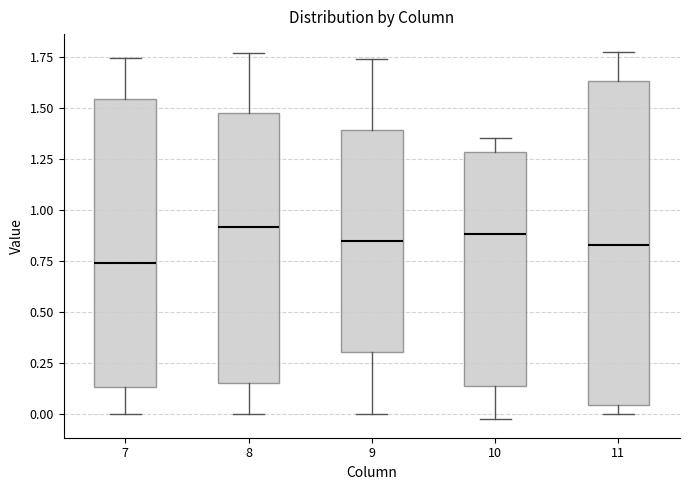

Where is the upper edge of the box at x = 9 on the y-axis? The values are not printed on the chart, so give them approximately, as read against the axis.

1.40